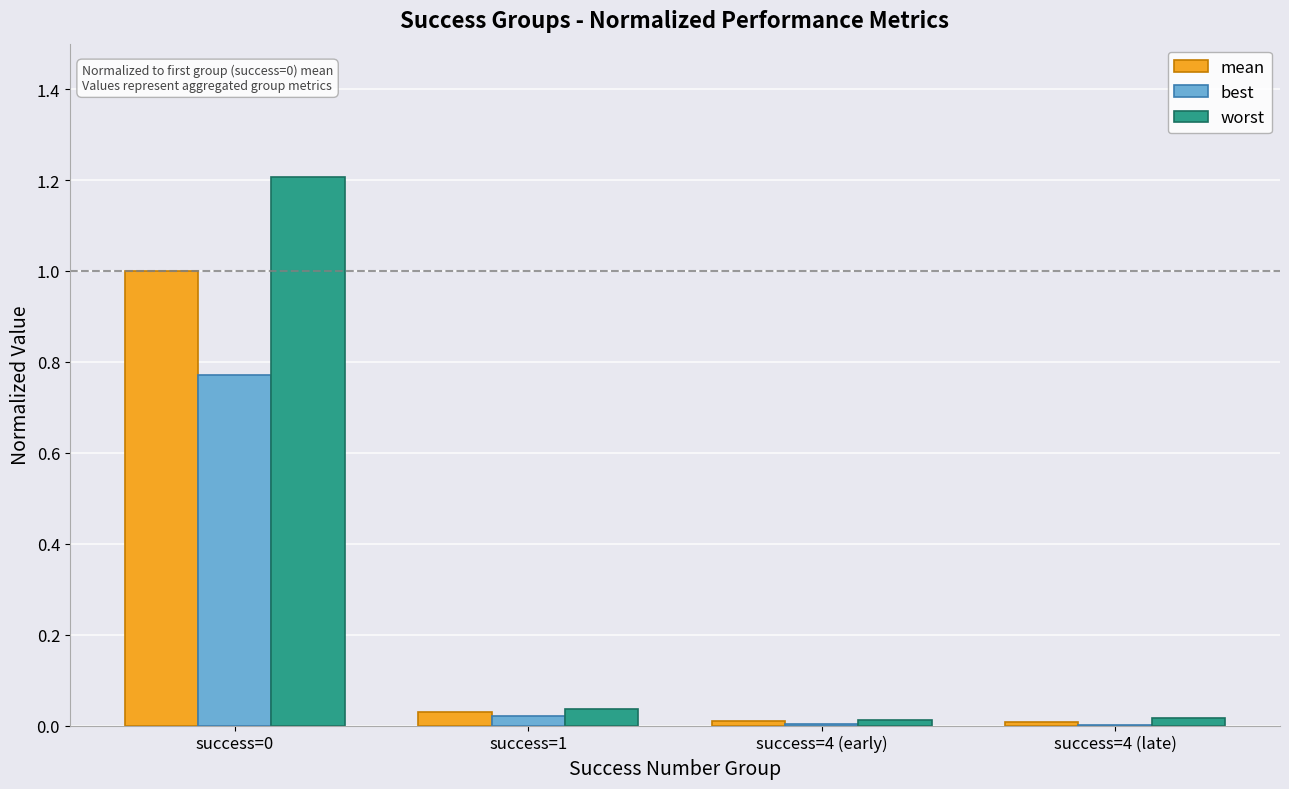

Between success=0 and success=1, which series saw the biggest shift?

worst